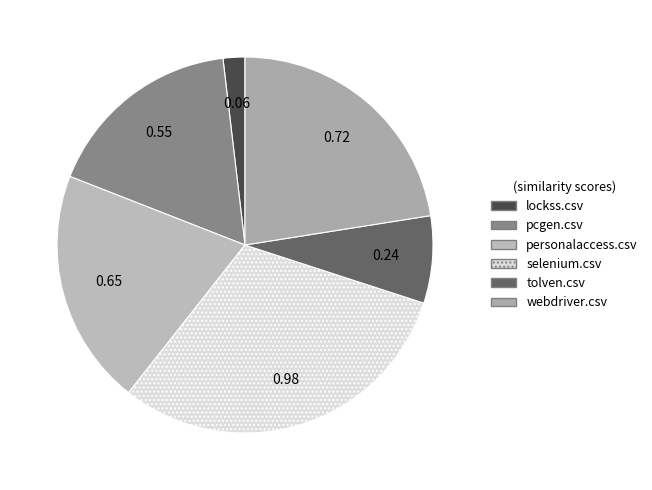

Which slice is the smallest?

lockss.csv